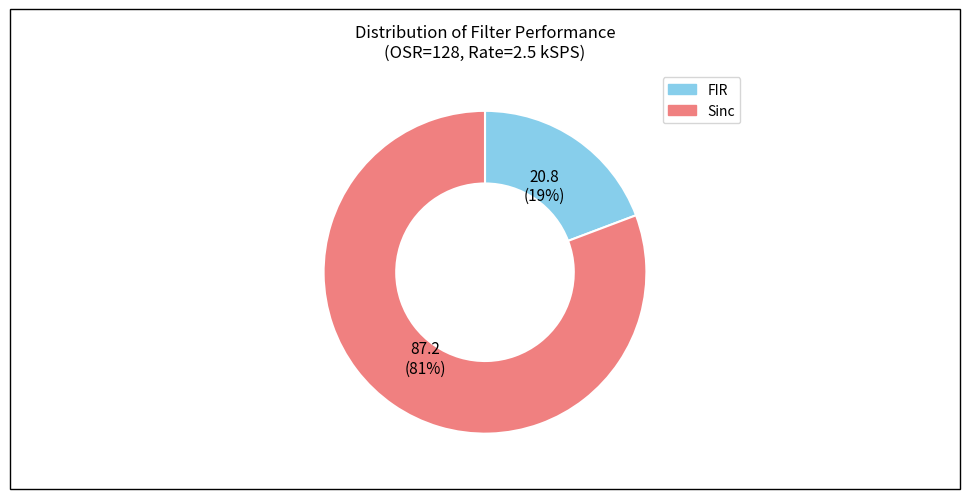

To the nearest percent, what is the average slice percentage?

50%